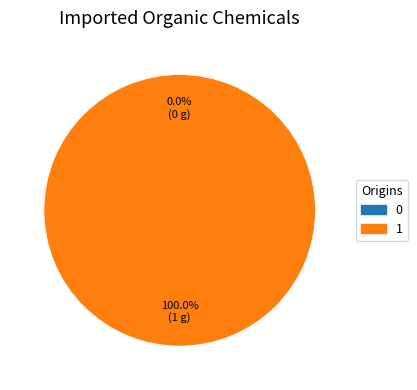

How many slices are in this pie chart?

2